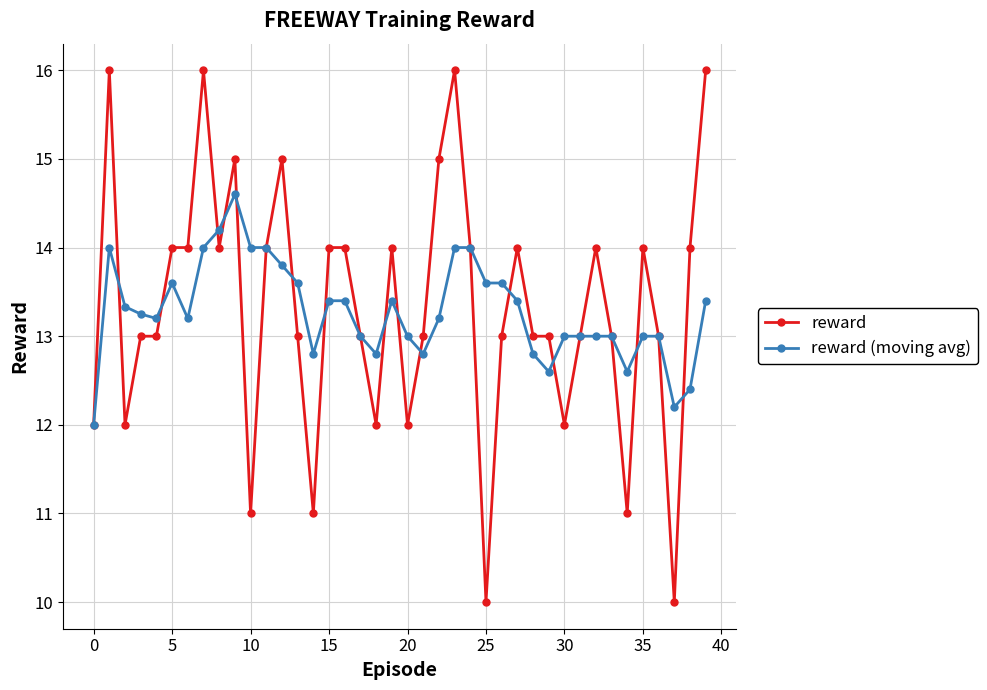

What is the highest value of the reward (moving avg) series?

14.6